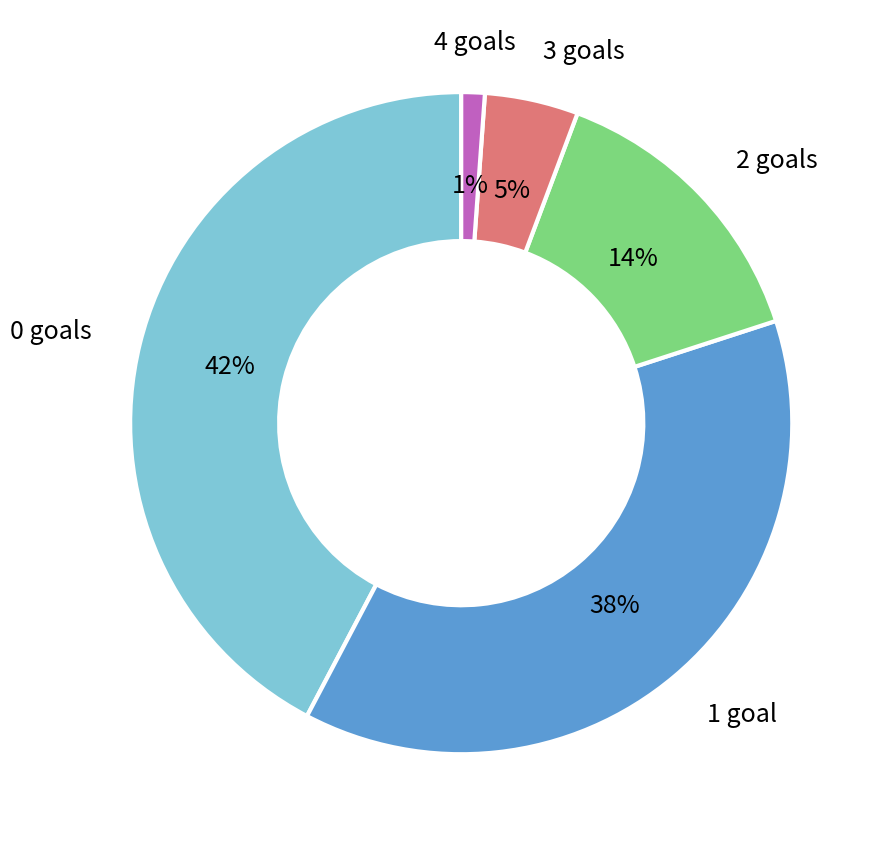

How many segments does this pie chart have?

5